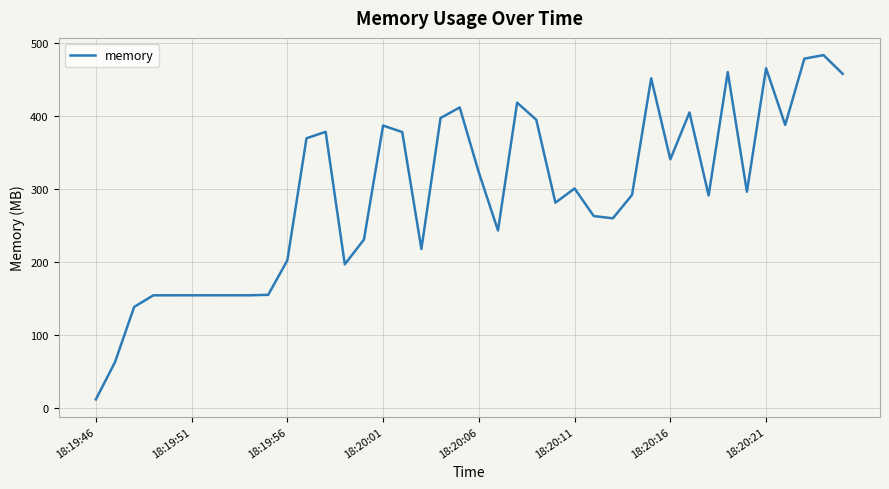

What is the minimum value shown in the chart?

12.1